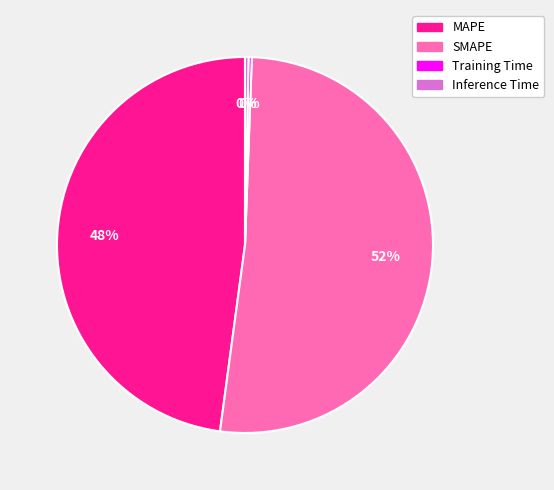

Is the sum of SMAPE and MAPE greater than half?

Yes